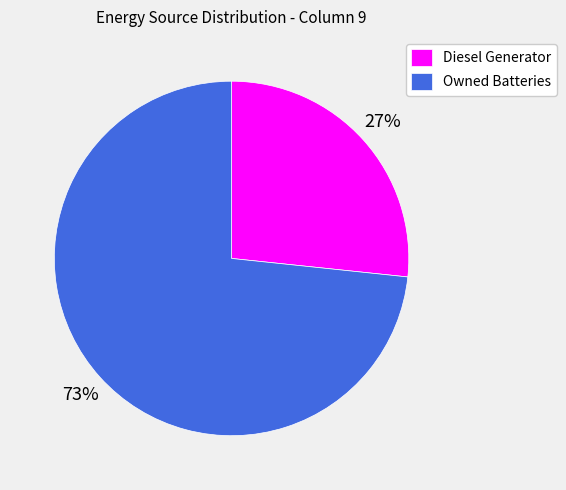

Approximately how many times larger is the value at Diesel Generator compared to Owned Batteries?

0.4